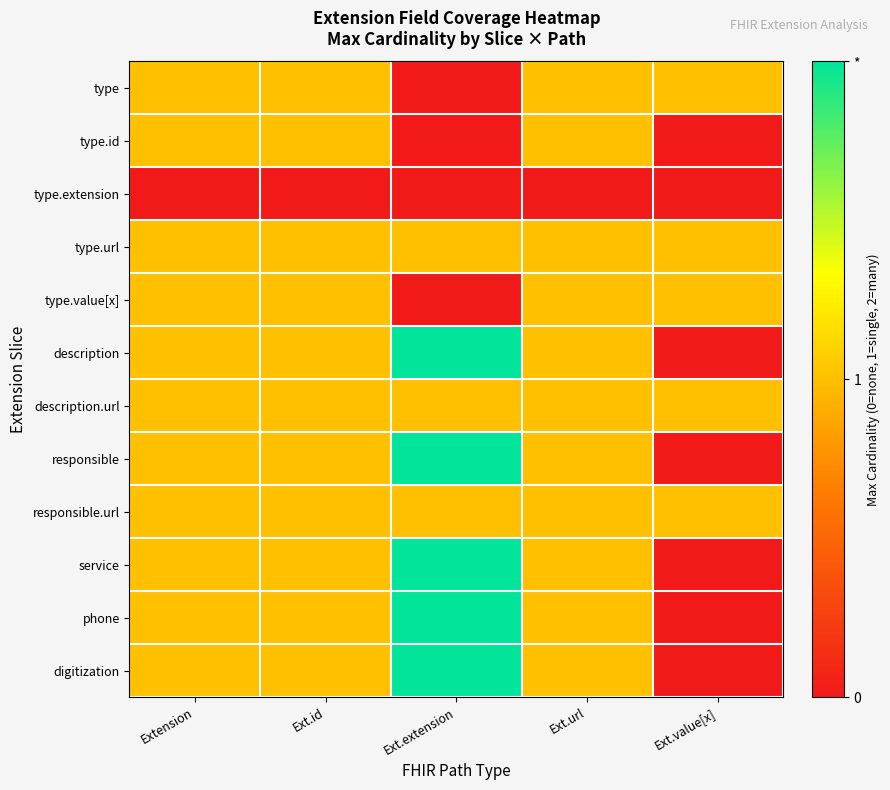

At which category does the chart reach its minimum across all series?

Ext.extension